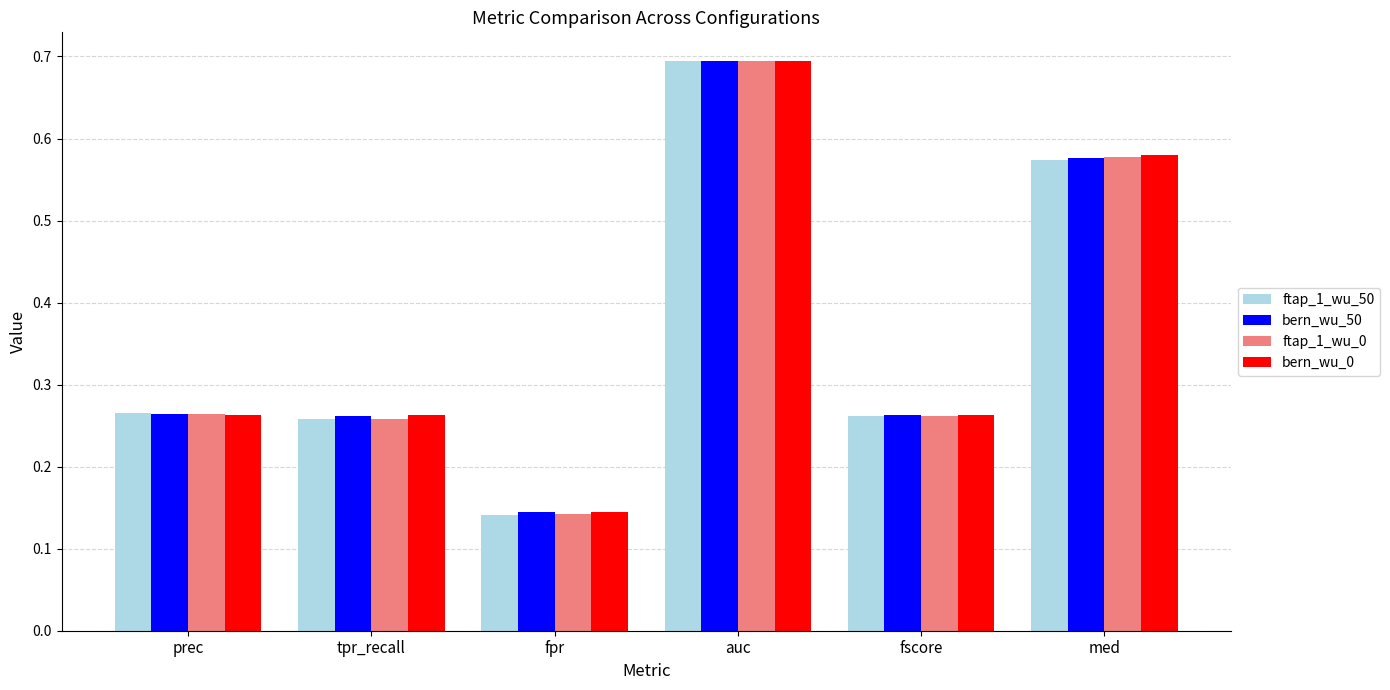

True or false: ftap_1_wu_0 has a value of 0.3 at med.

False